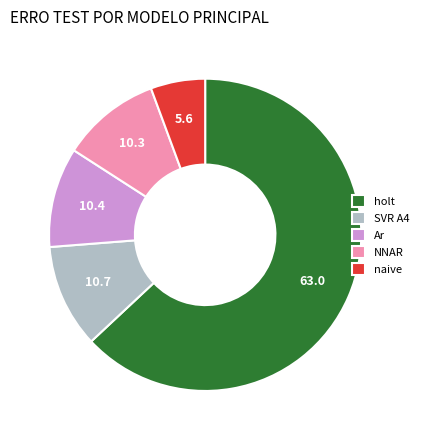

Is naive the majority of the pie?

No